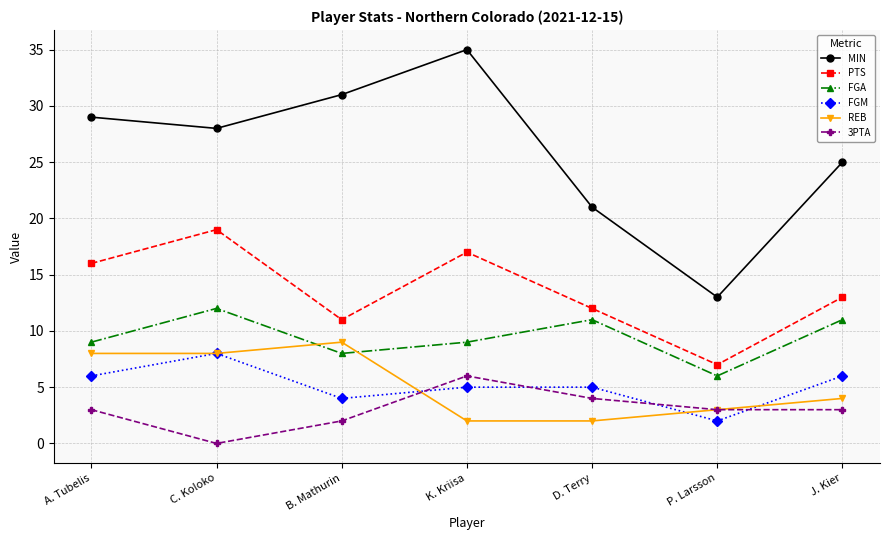

How many 3PTA values are between 2 and 4?

5